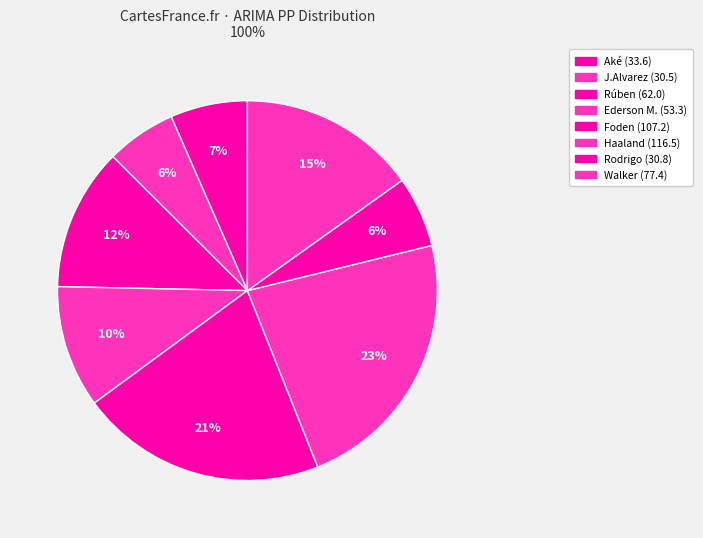

The Walker slice represents 29% of the pie. True or false?

False